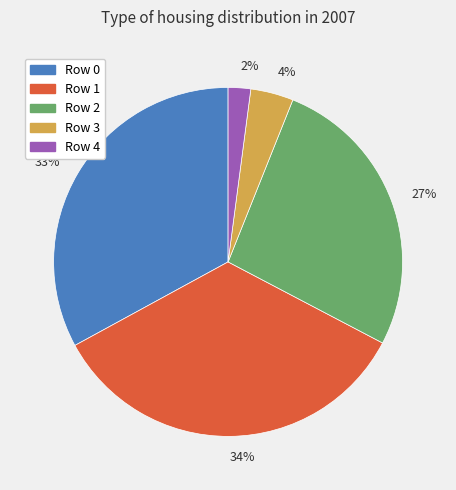

True or false: 27% accounts for 27% of the total.

True